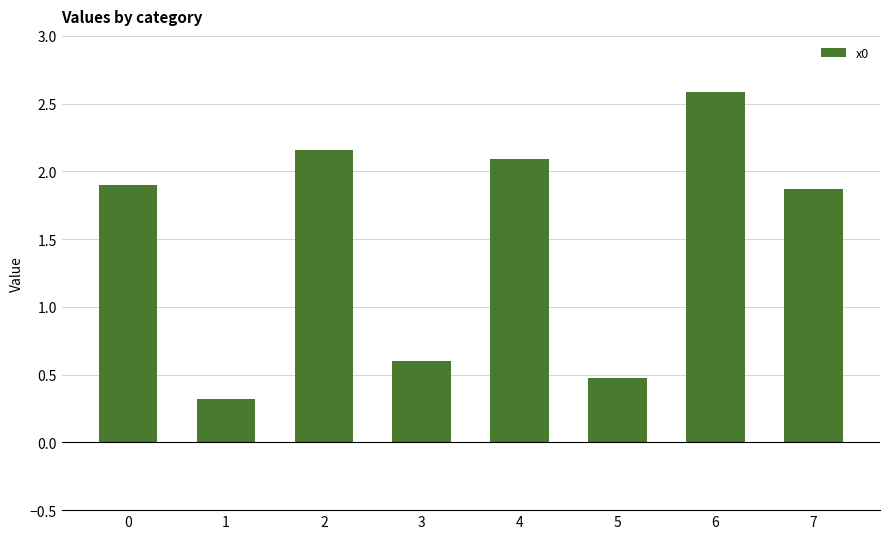

What is the difference between the values at 6 and 2?

0.4